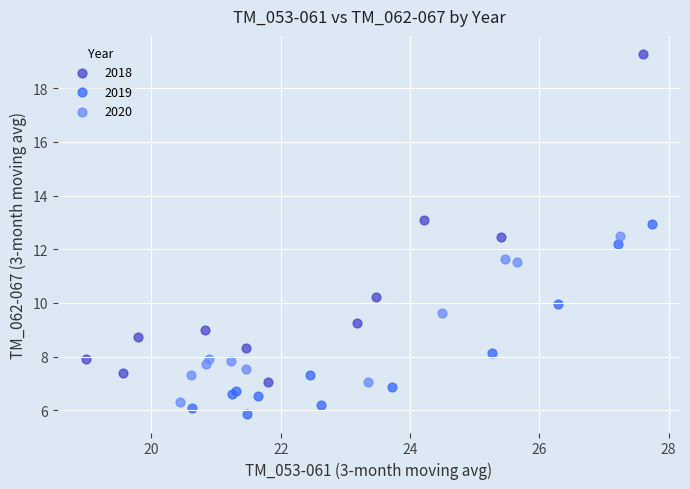

Which series has the widest spread of Y values?

2018